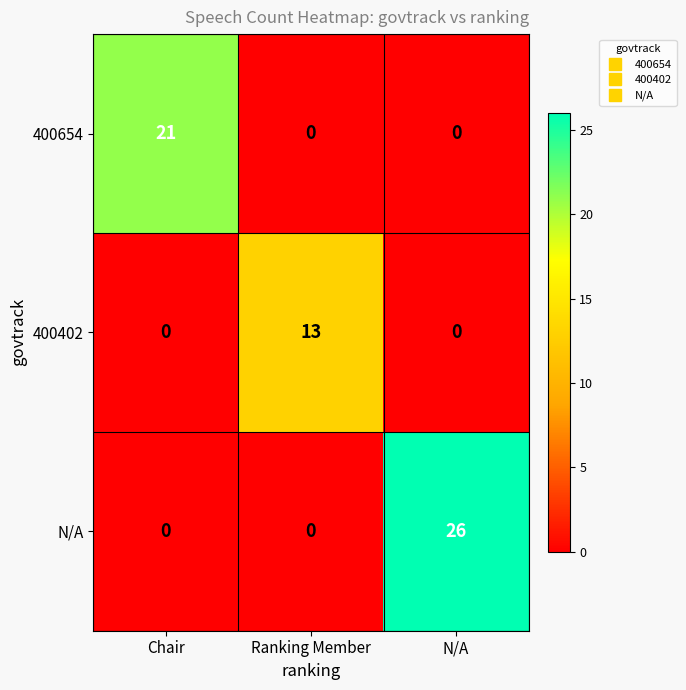

At which category is the sum across all series the highest?

N/A